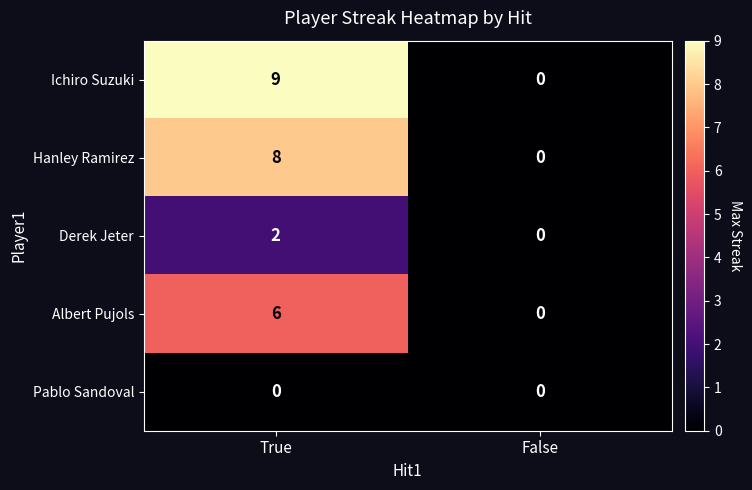

Reading left to right, what are all the values shown in this chart?

Ichiro Suzuki: True=9	False=0
Hanley Ramirez: True=8	False=0
Derek Jeter: True=2	False=0
Albert Pujols: True=6	False=0
Pablo Sandoval: True=0	False=0